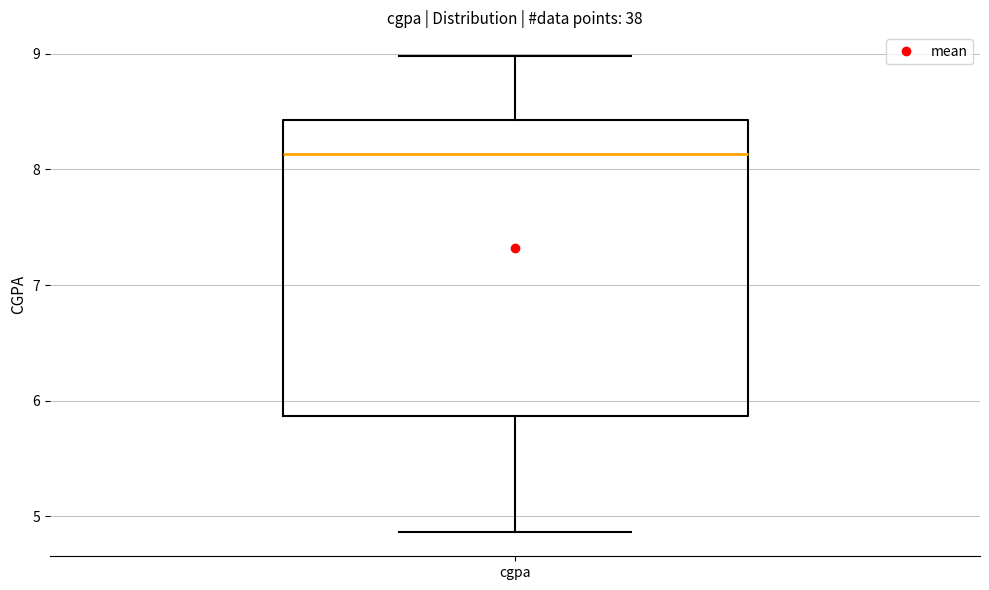

Where does the lower whisker of the box for cgpa end on the y-axis? The values are not printed on the chart, so give them approximately, as read against the axis.

4.9